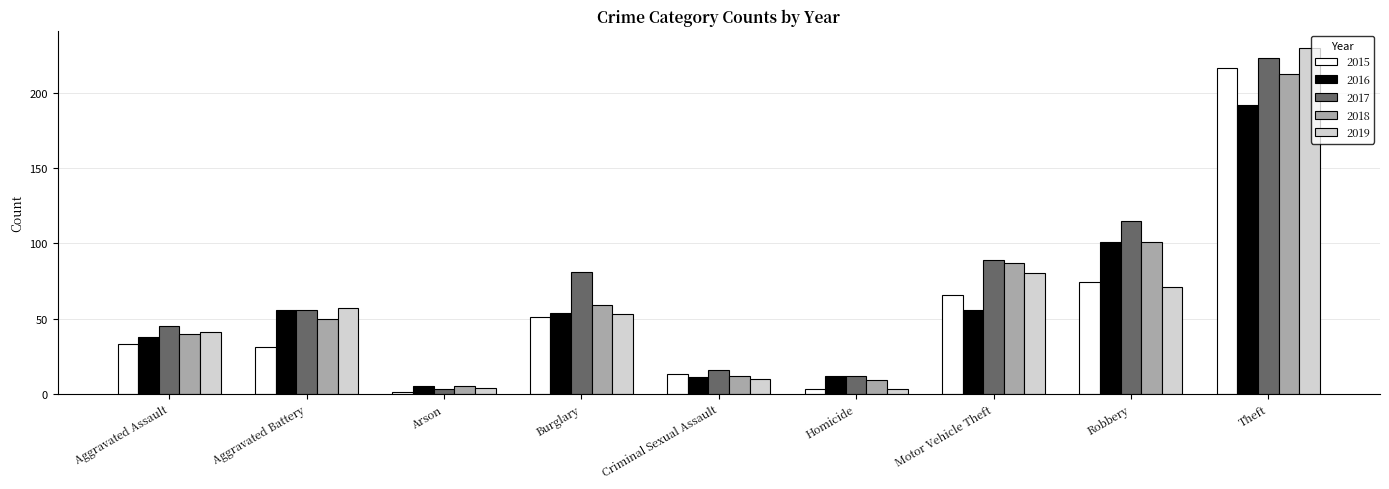

At which label does 2016 first exceed 54?

Aggravated Battery